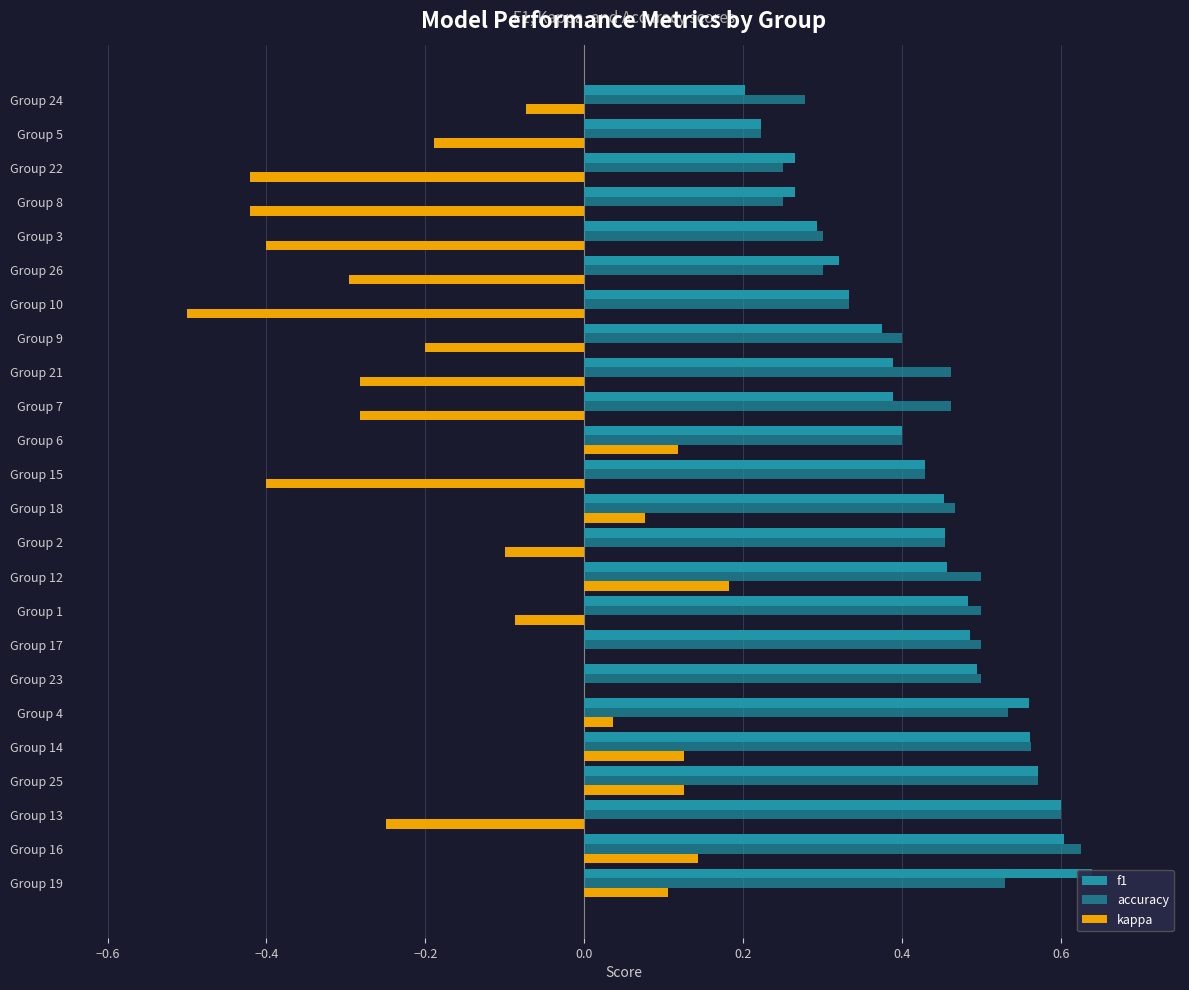

Between Group 15 and Group 3, which series saw the biggest shift?

f1